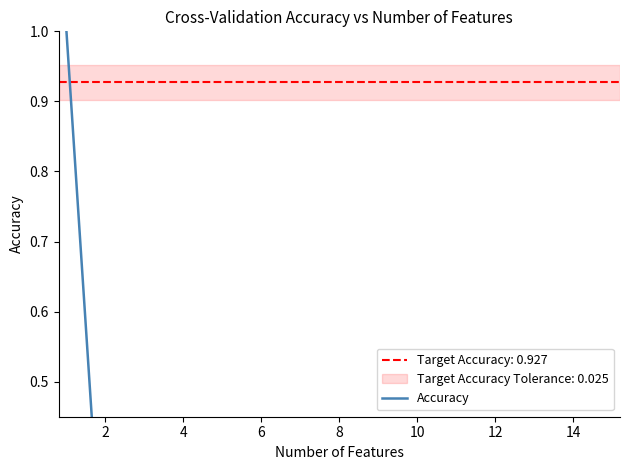

Reading left to right, list all the values displayed in this chart.

1.0	0.2	0.1	0.1	0.1	0.1	0.0	0.0	0.0	0.0	0.0	0.0	0.0	0.0	0.0